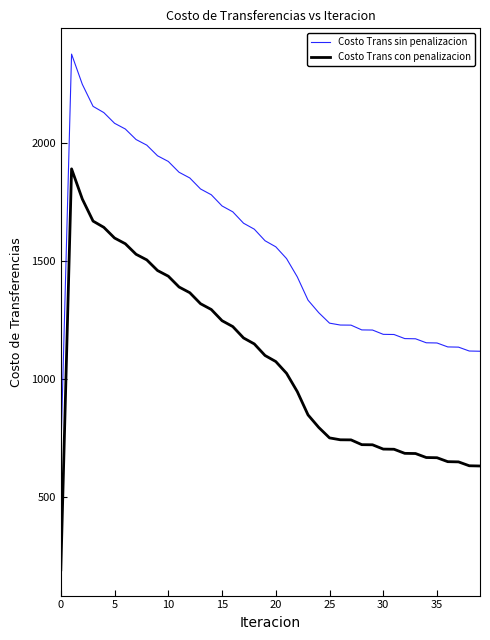

True or false: Costo Trans con penalizacion and Costo Trans sin penalizacion cross at least once.

False